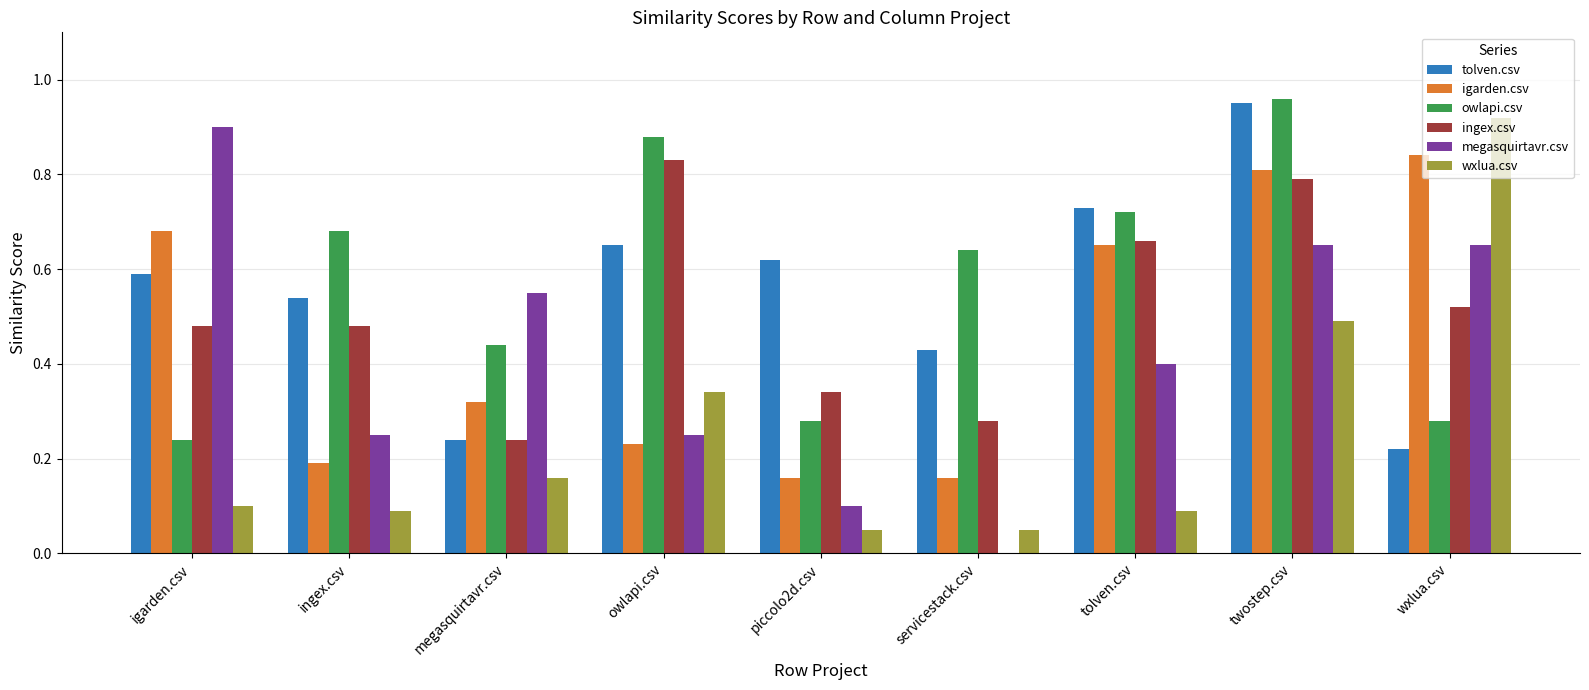

What is the total value across all series at piccolo2d.csv?

1.6